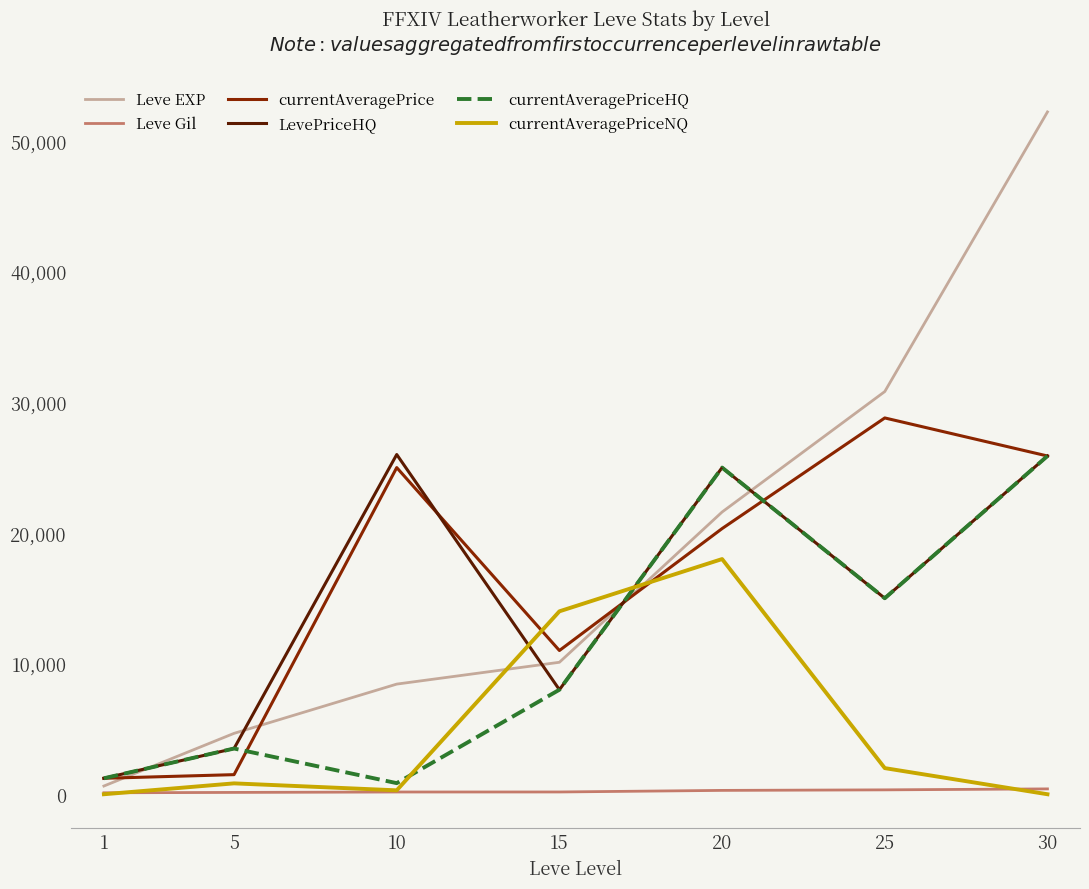

After their last crossing, which series has the higher values: LevePriceHQ or Leve EXP?

Leve EXP